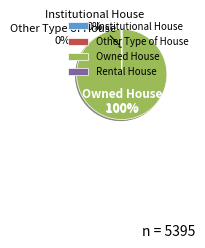

Is Owned House the majority of the pie?

Yes